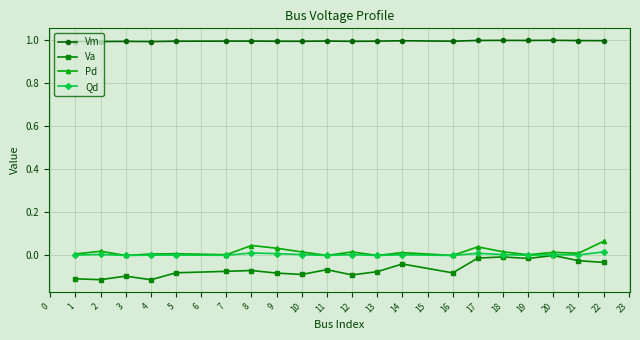

What are all the series names shown in the legend?

Vm, Va, Pd, Qd